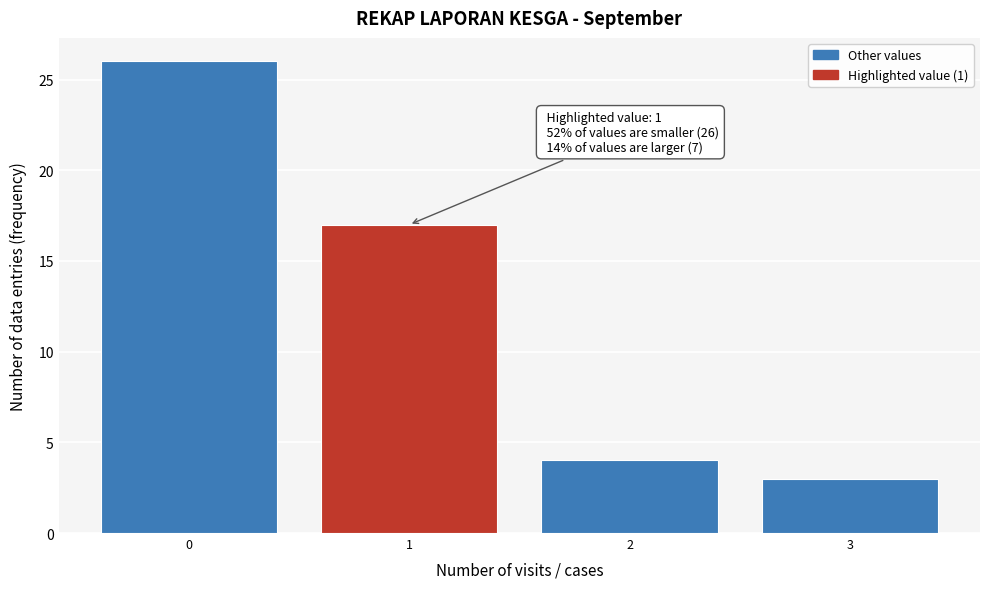

Reading left to right, extract all data points from this chart.

0=26	1=17	2=4	3=3